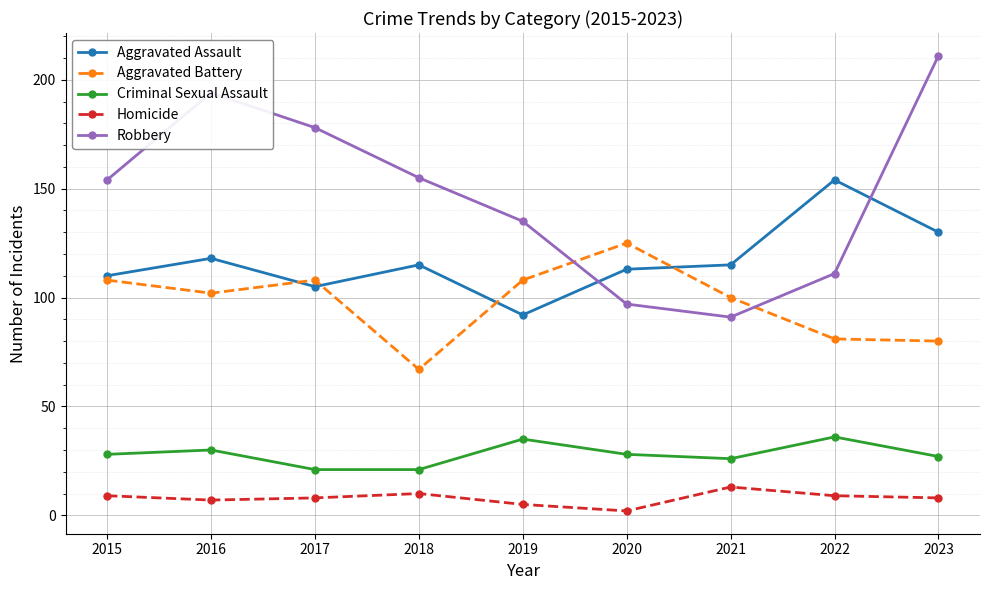

Does the chart have visible grid lines?

Yes